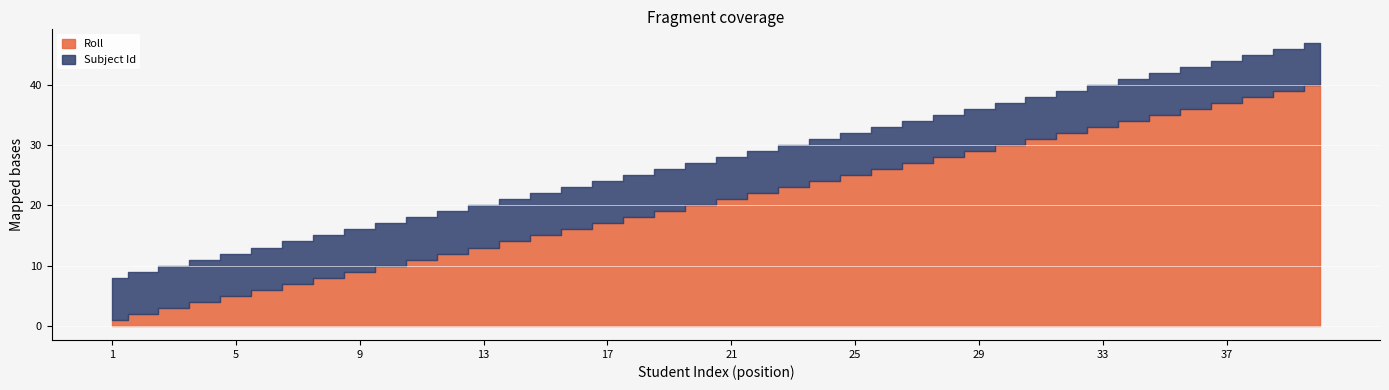

Which category has the highest value in the Roll series?

40